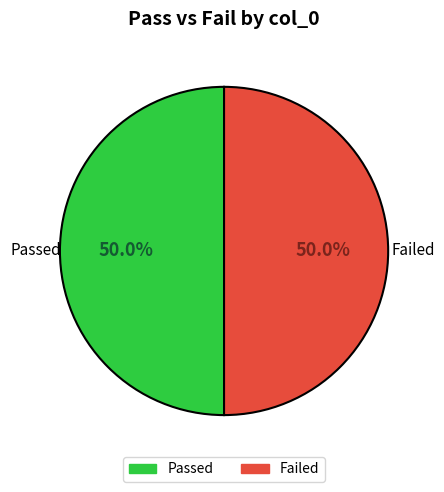

Count the number of slices in the pie.

2